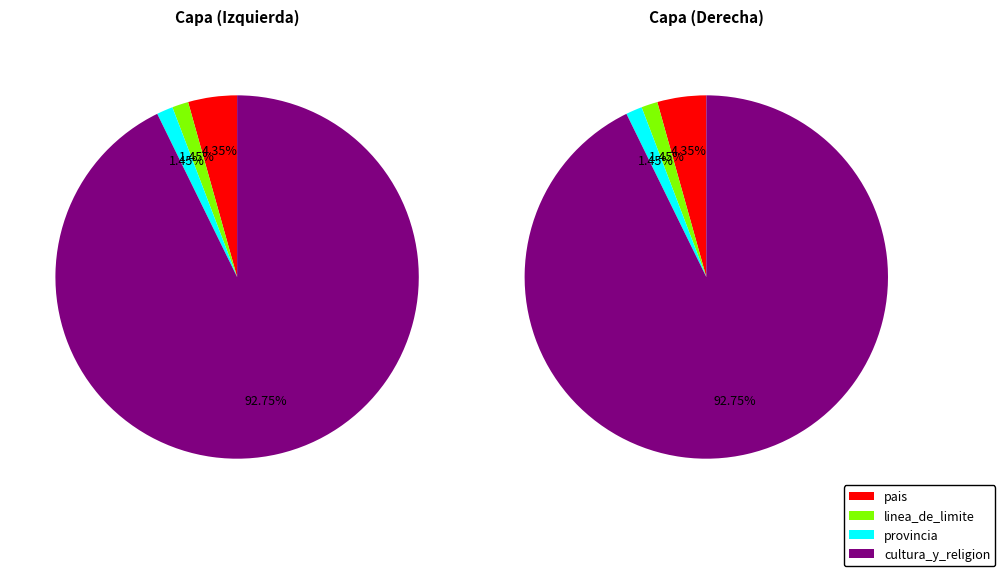

The linea_de_limite slice represents 1% of the pie. True or false?

True